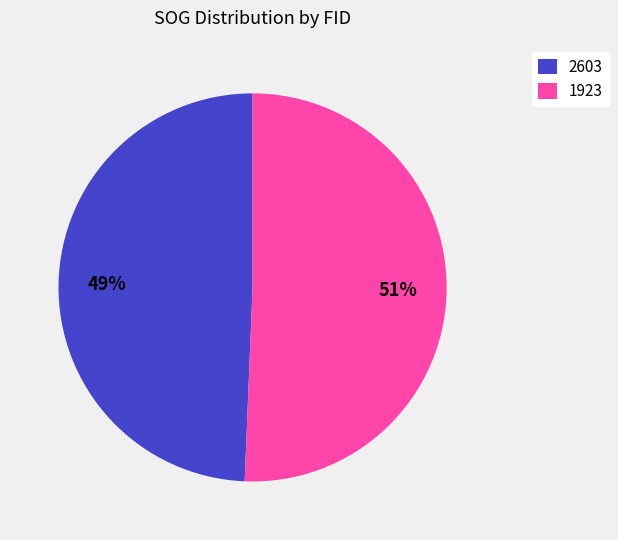

To the nearest percent, what portion does 2603 represent?

49%